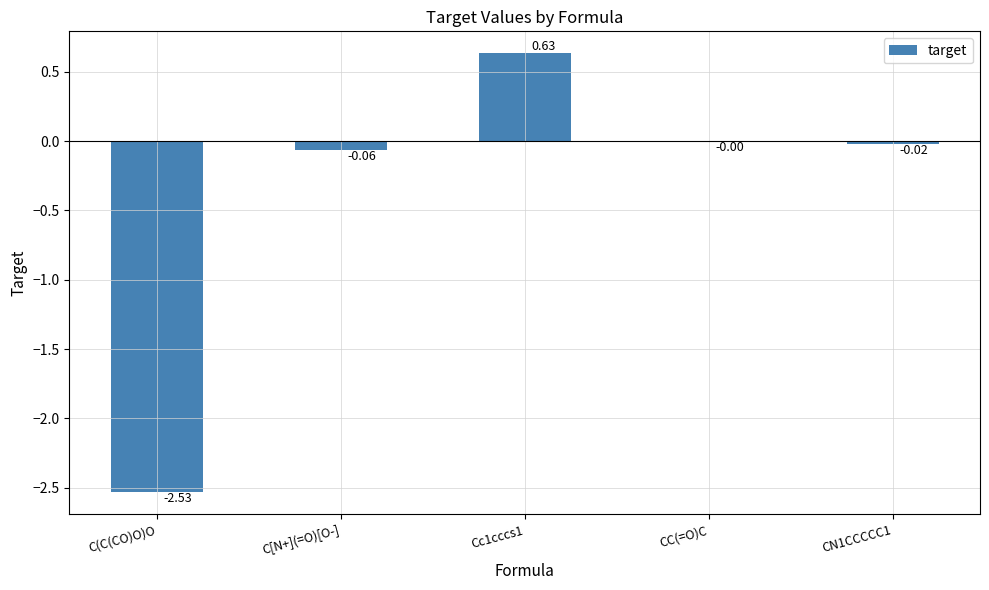

What is the change in value from C[N+](=O)[O-] to Cc1cccs1?

+0.7